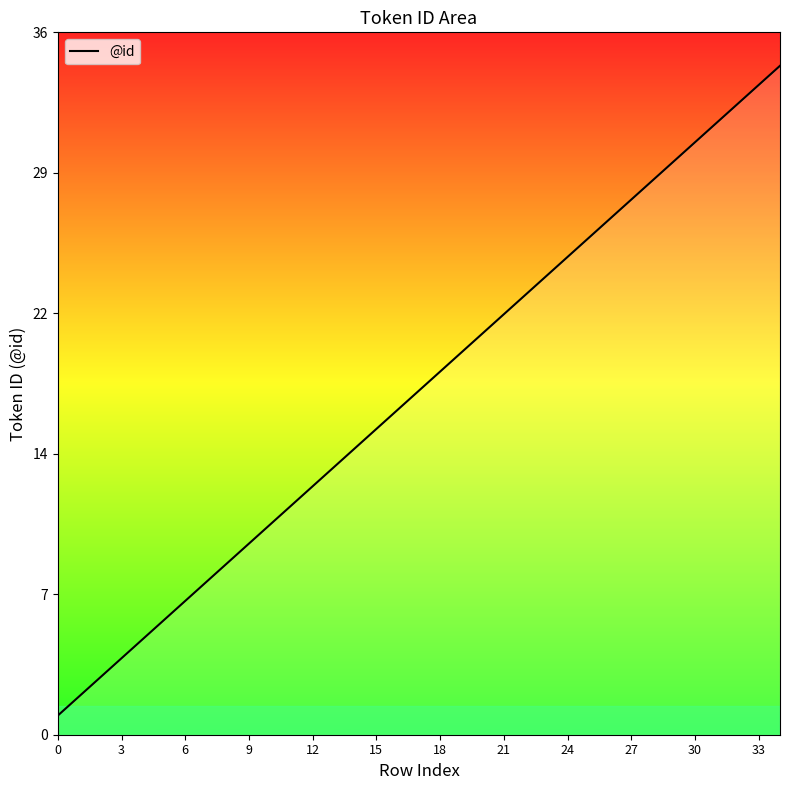

Reading left to right, transcribe all the data shown in this chart.

1	2	3	4	5	6	7	8	9	10	11	12	13	14	15	16	17	18	19	20	21	22	23	24	25	26	27	28	29	30	31	32	33	34	35